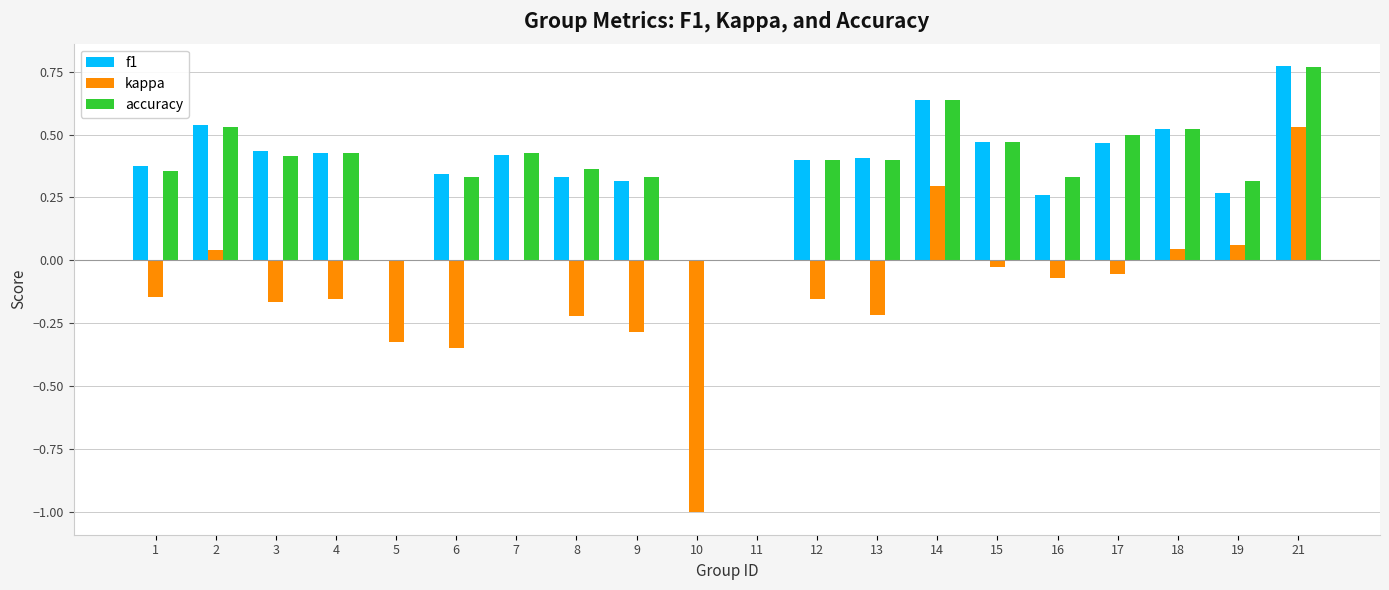

Which category has the highest value across all series?

21